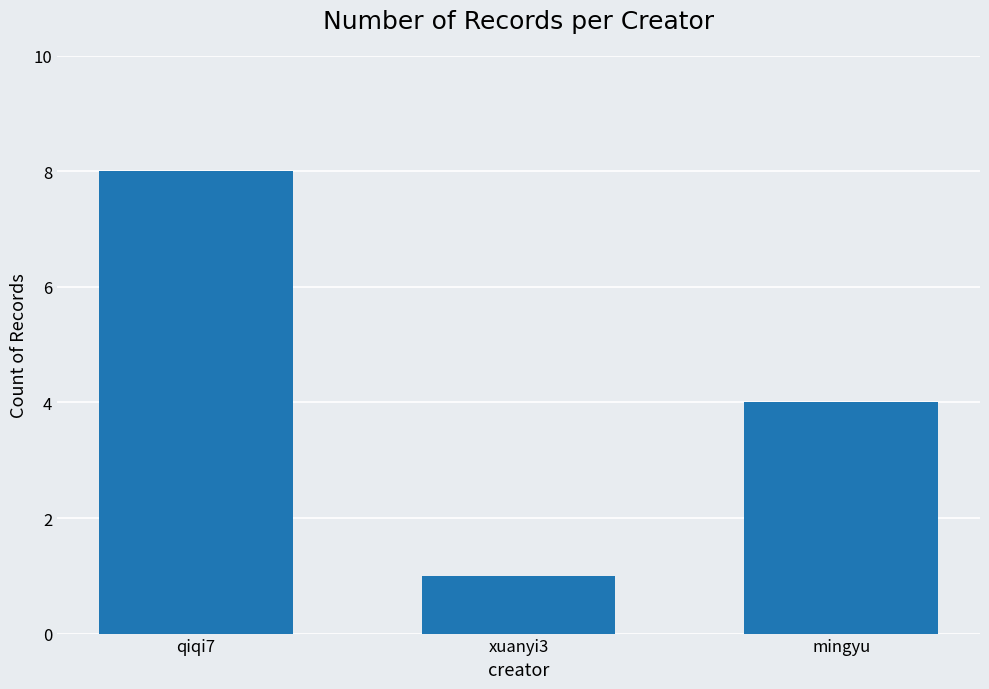

Reading left to right, list all the values displayed in this chart.

8	1	4